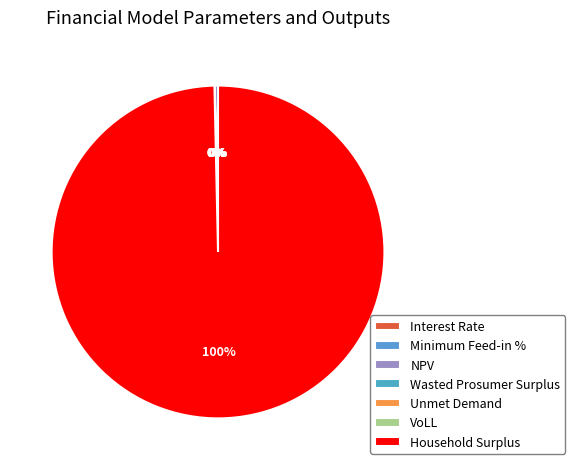

Is it true that VoLL is 0% of the pie?

True